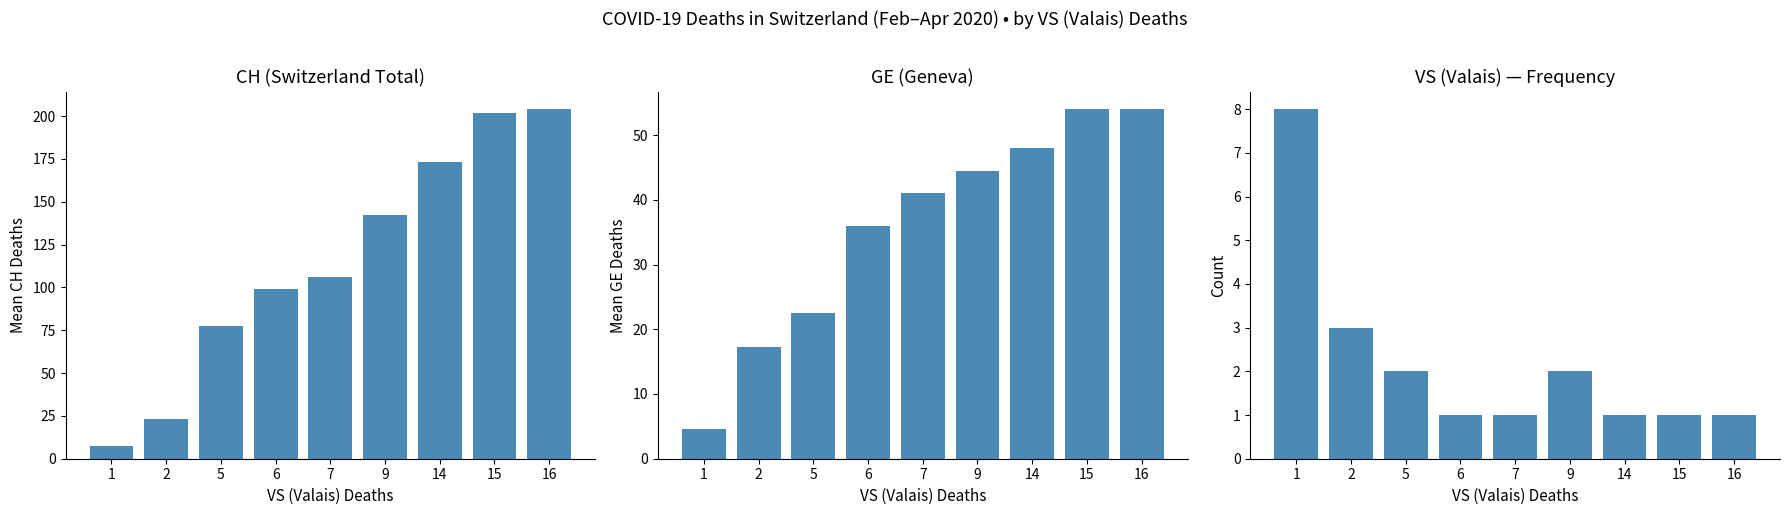

Between 7 and 16, which series saw the biggest shift?

CH